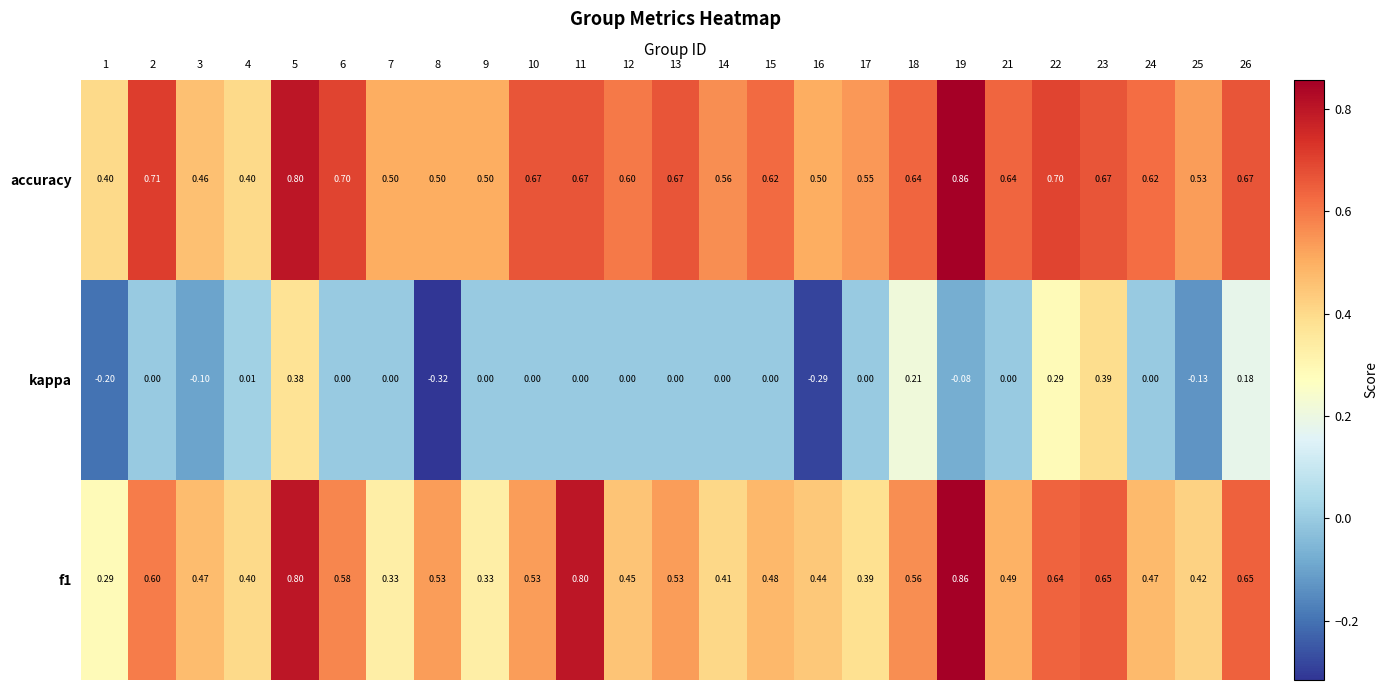

Which category has the lowest value across all series?

8